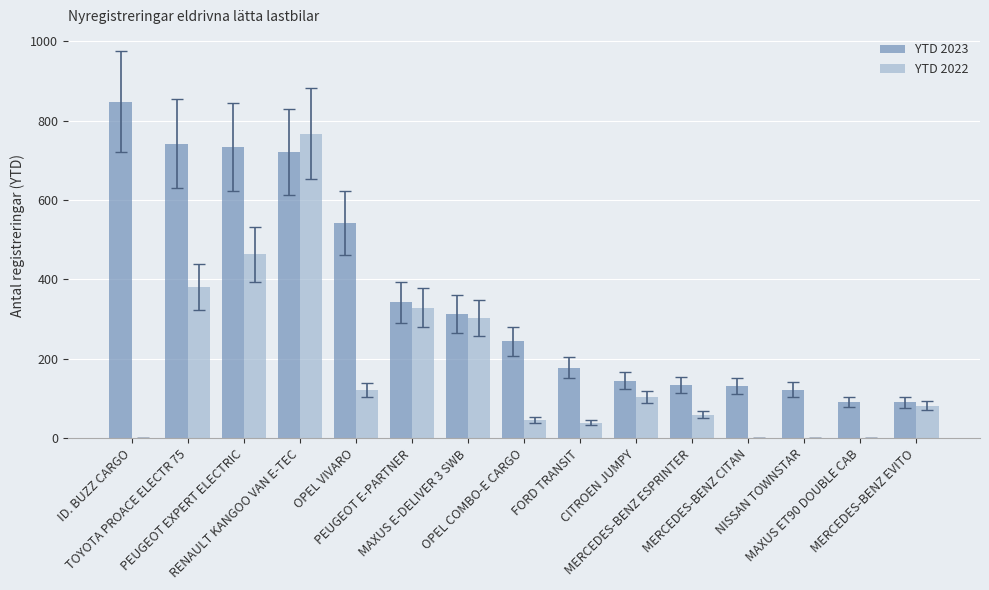

Which series has the largest range (max minus min)?

YTD 2022